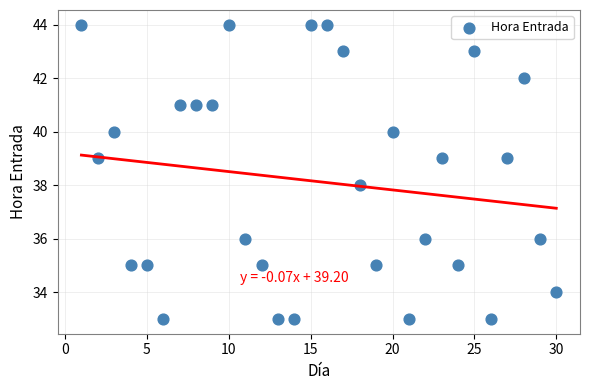

What is the range of X values (max minus min)?

29